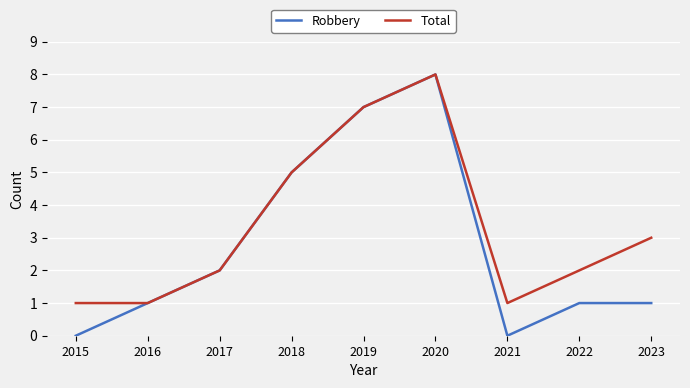

Reading right to left, what are all the values shown in this chart?

Robbery: 2023=1	2022=1	2021=0	2020=8	2019=7	2018=5	2017=2	2016=1	2015=0
Total: 2023=3	2022=2	2021=1	2020=8	2019=7	2018=5	2017=2	2016=1	2015=1